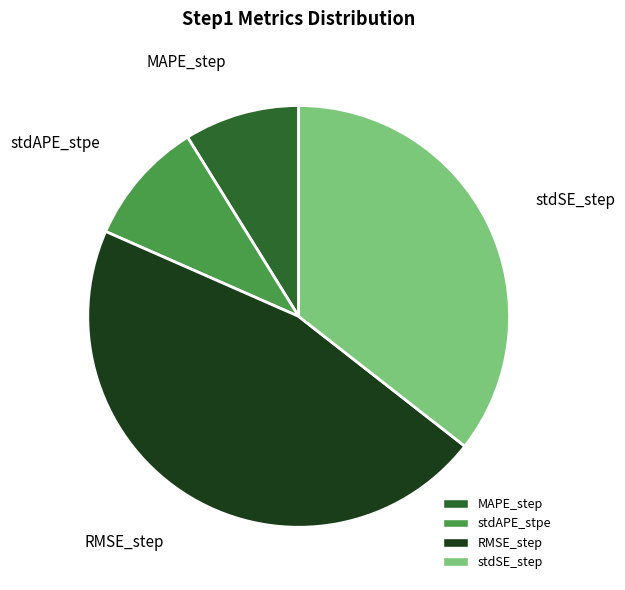

The RMSE_step slice represents 46% of the pie. True or false?

True